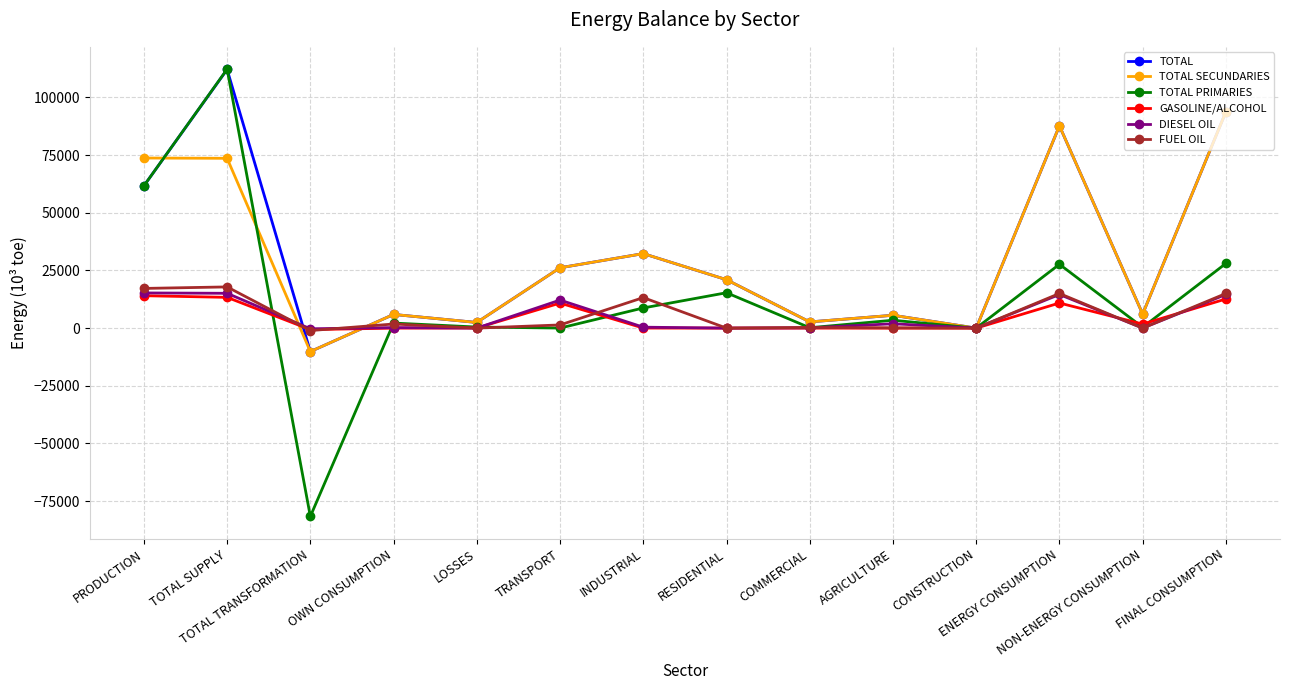

How many data points does each series have?

14